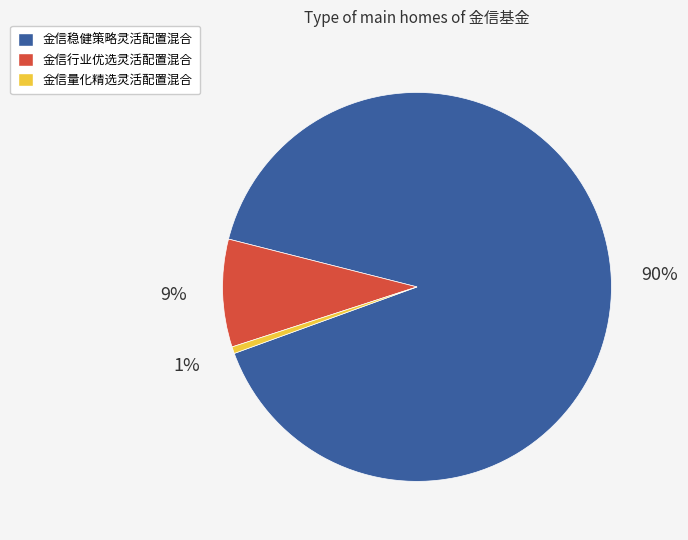

True or false: 金信行业优选灵活配置混合 accounts for 17% of the total.

False